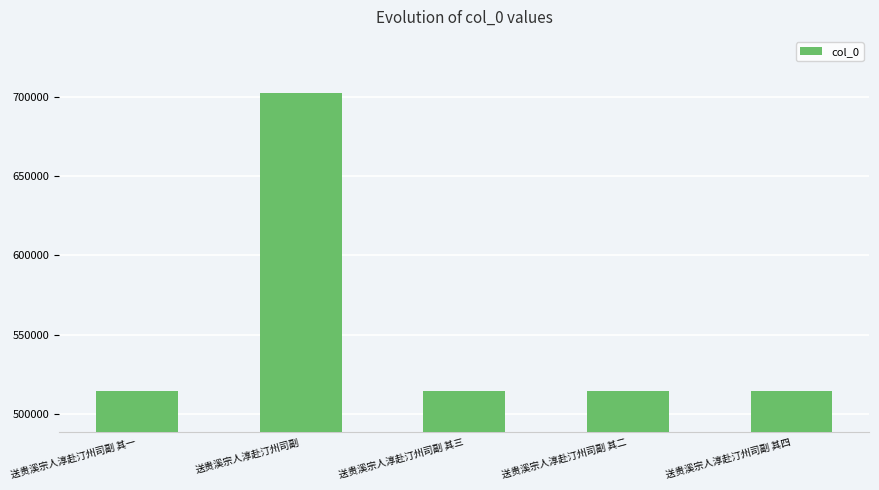

True or false: the data shows 794416 at 送贵溪宗人淳赴汀州司副 其四.

False